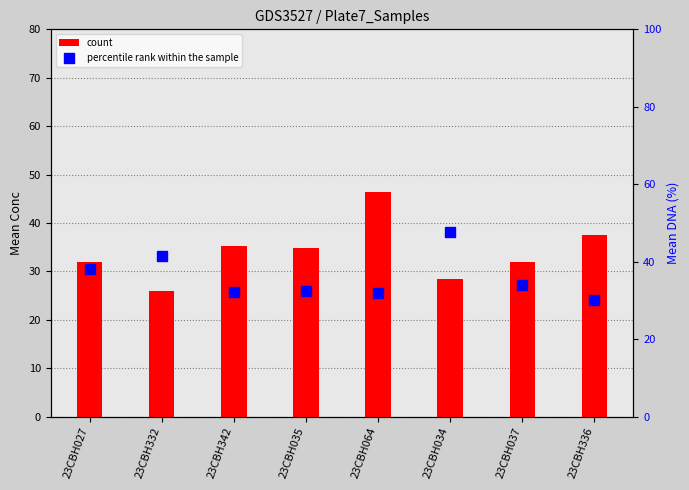

Between 23CBH332 and 23CBH064, which series saw the biggest shift?

count